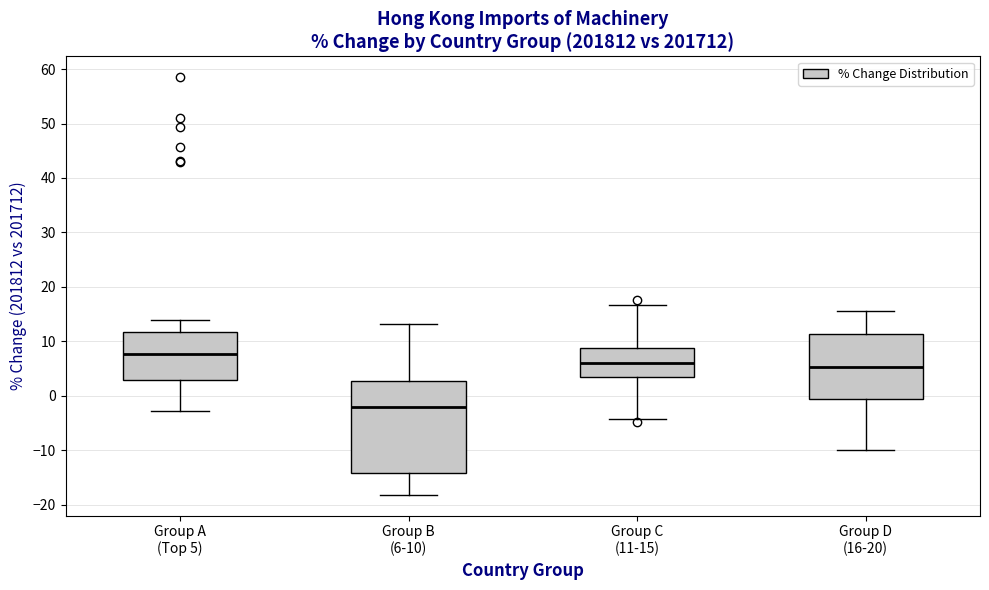

Which box is the tallest, from its lower edge to its upper edge?

Group B (6-10)